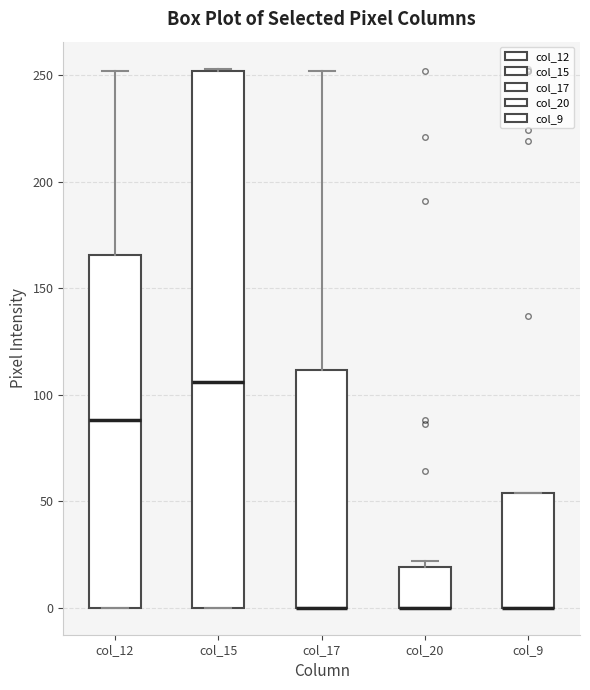

Which box is the tallest, from its lower edge to its upper edge?

col_15